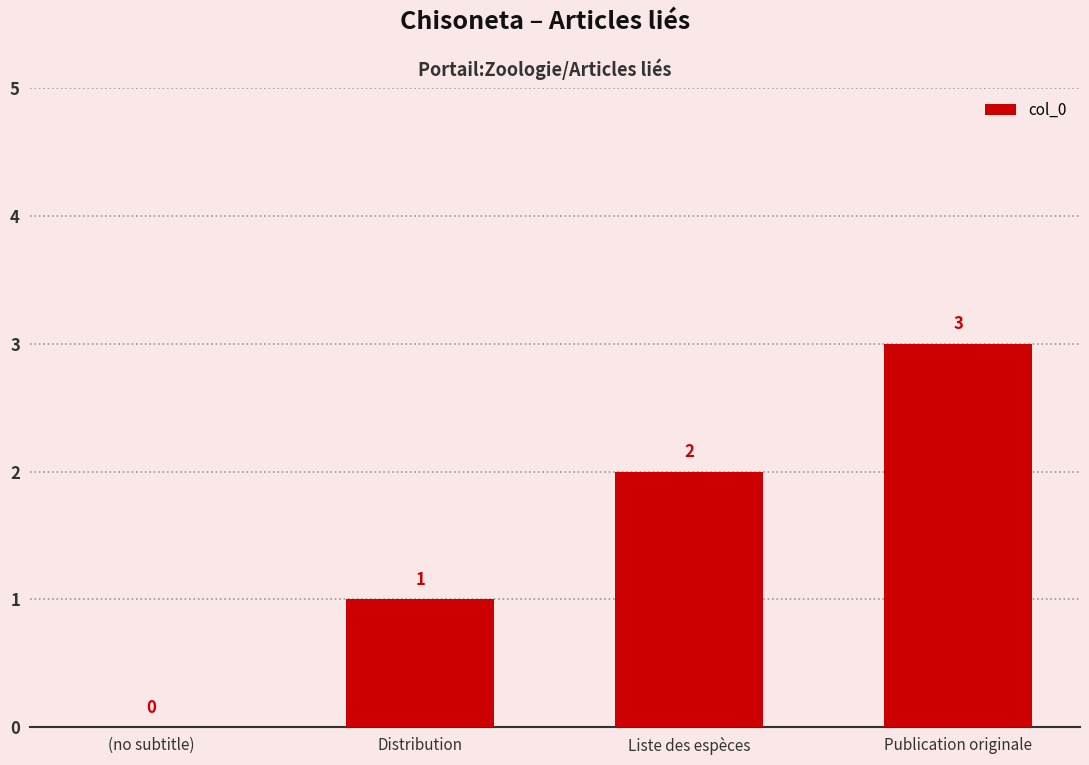

True or false: the data shows 3 at Liste des espèces.

False